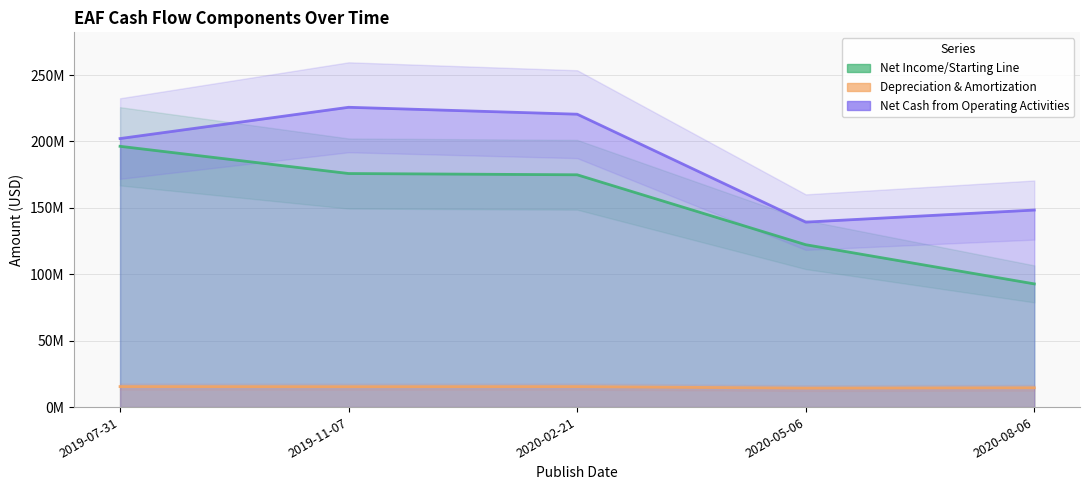

Rank the categories by Depreciation & Amortization value from lowest to highest.

2020-05-06, 2020-08-06, 2019-11-07, 2020-02-21, 2019-07-31